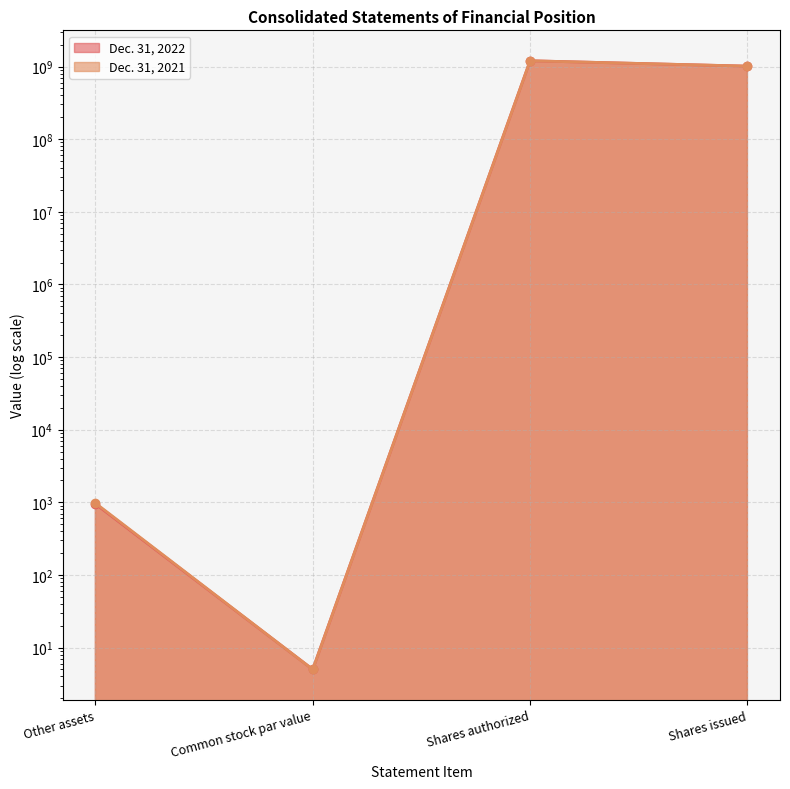

True or false: Dec. 31, 2021 and Dec. 31, 2022 cross at least once.

False